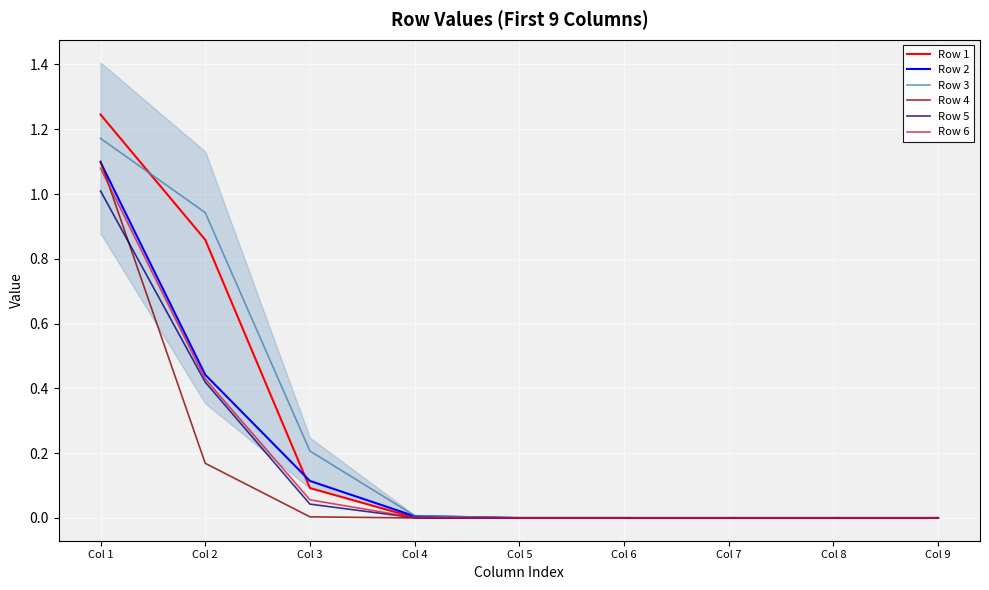

What is the spread (max minus min) of values at Col 3?

0.2